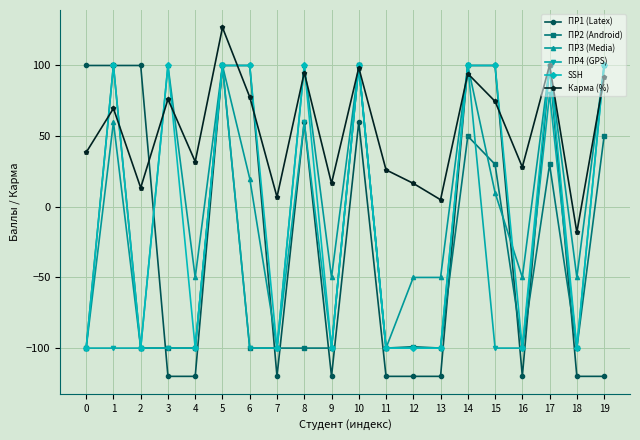

What is the value of the ПР1 (Latex) point at the 16th from the left?

100.0